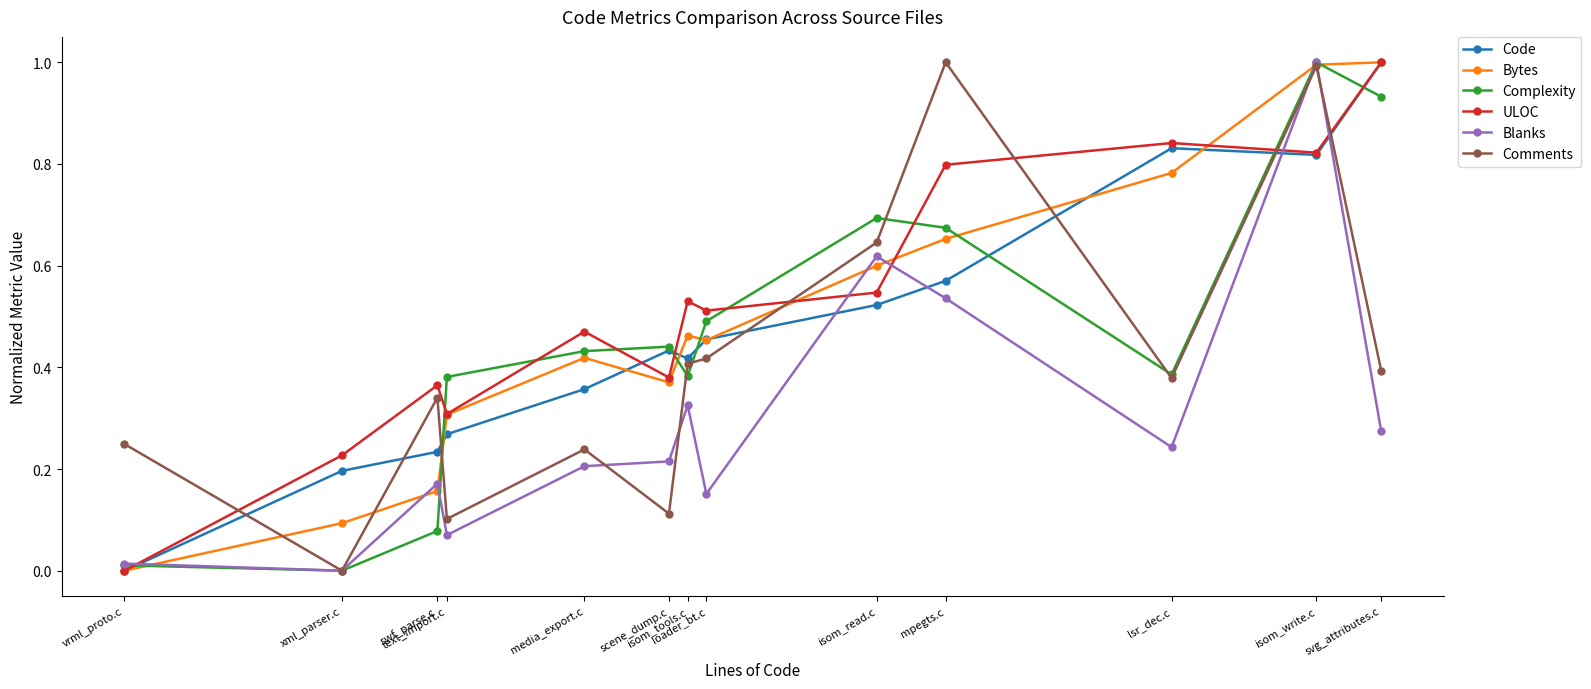

True or false: Complexity has more than 0 interior local peaks.

True